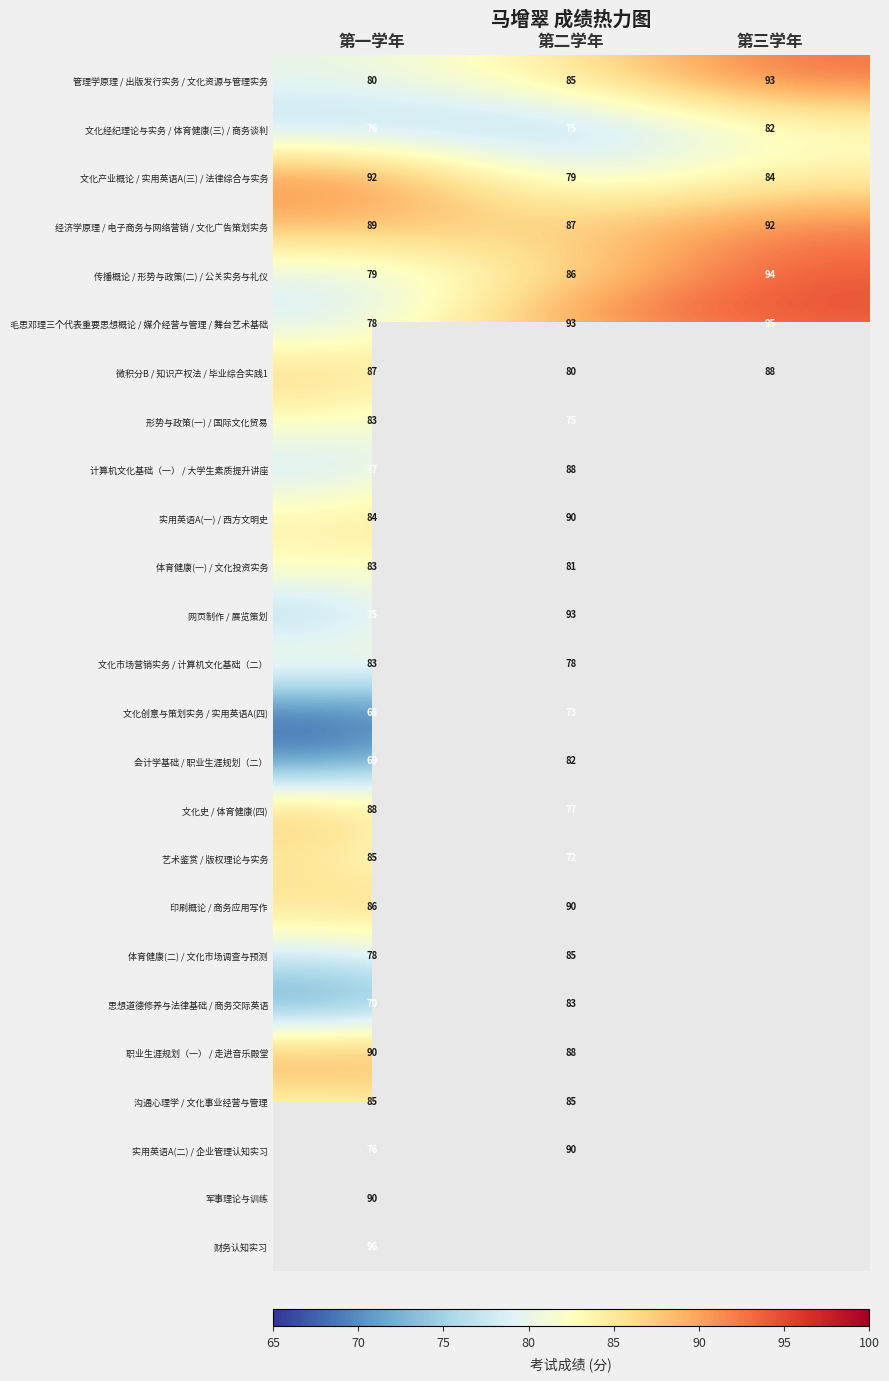

Is it true that 文化创意与策划实务 / 实用英语A(四) equals 73 at 第二学年?

True